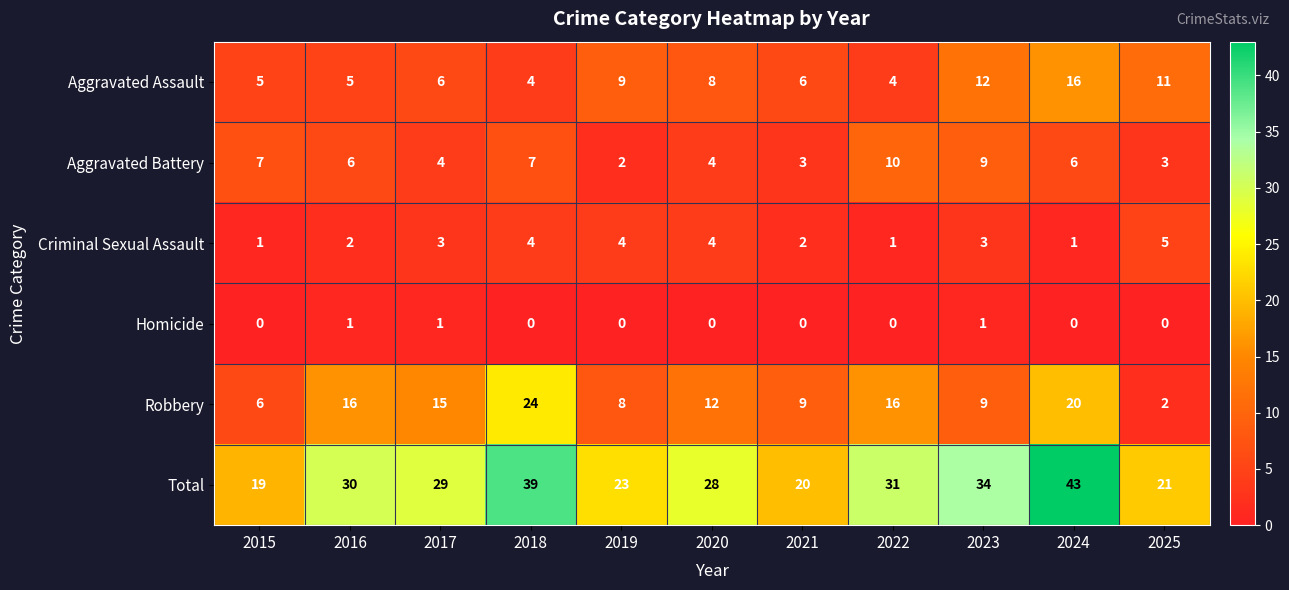

Where does the Aggravated Battery series first go above 6?

2015